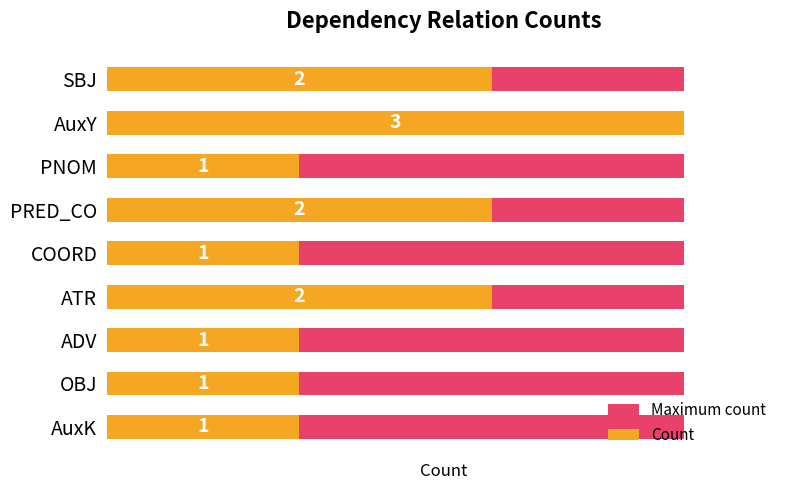

What is the difference between the second highest and second lowest values in the Count series?

1.0